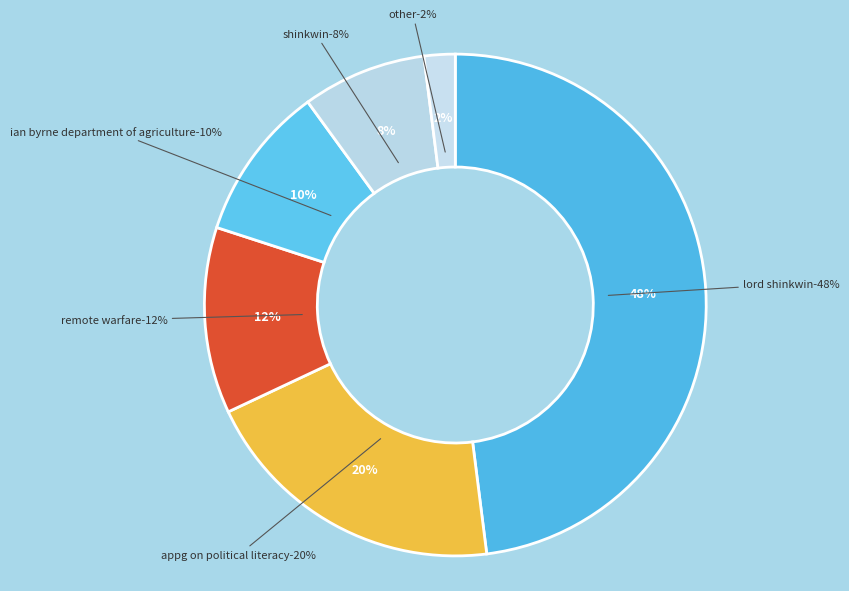

How many segments does this pie chart have?

6